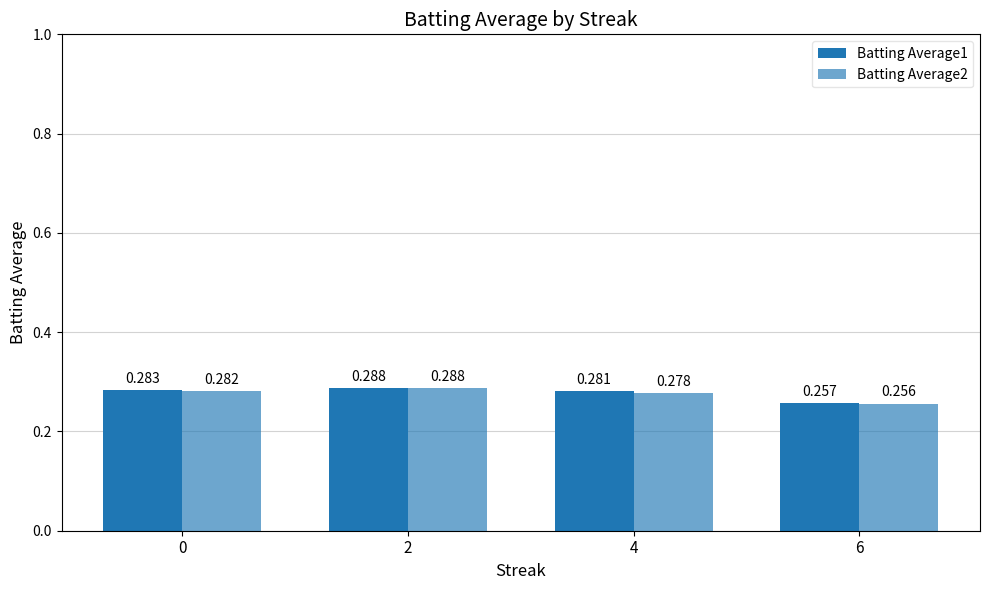

Which series has the largest total across all categories?

Batting Average1